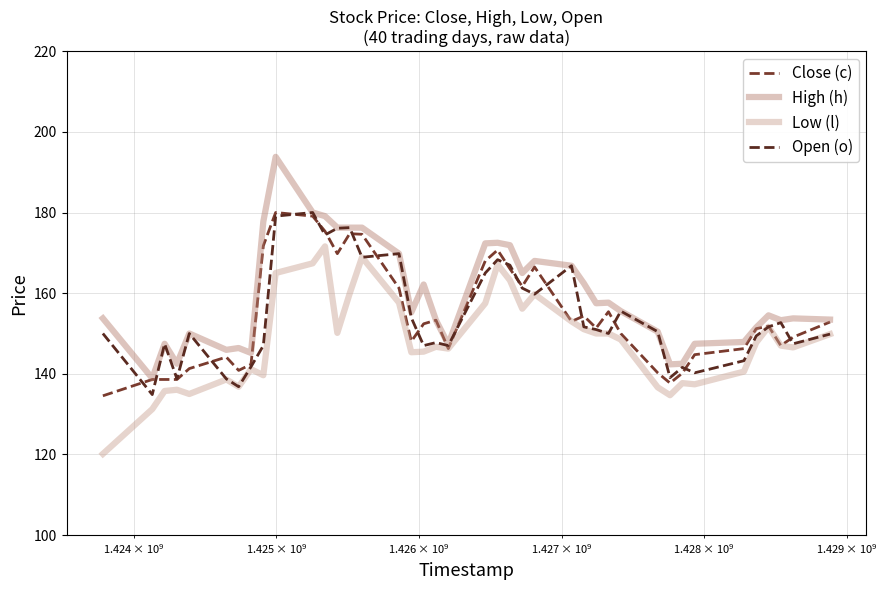

True or false: High (h) and Low (l) cross at least once.

False